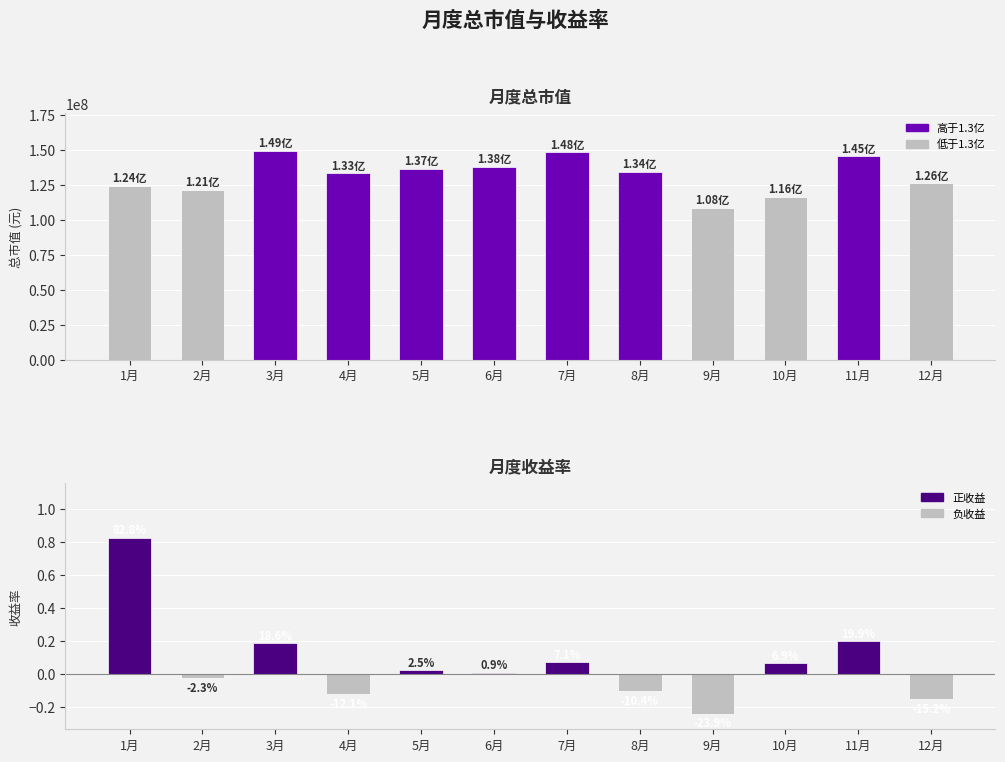

Is the value of 收益率 at 9月 greater than the value of 总市值(元） at 10月?

No